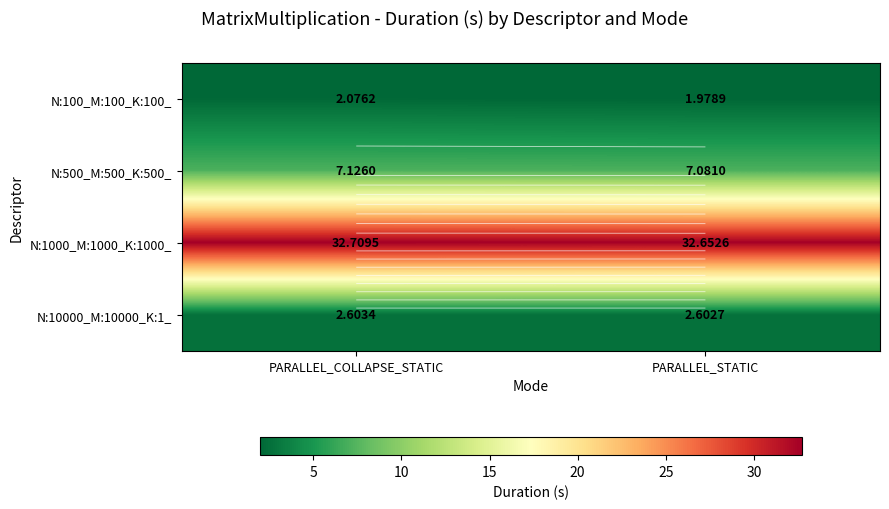

What is the maximum value shown in the chart?

32.7